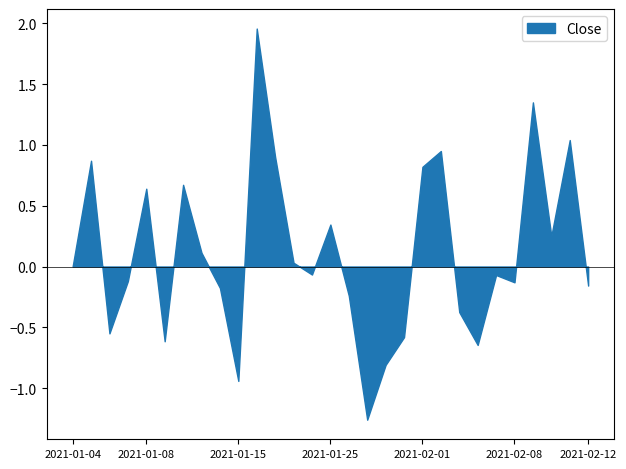

The value at 2021-01-04 is 0.0. True or false?

True